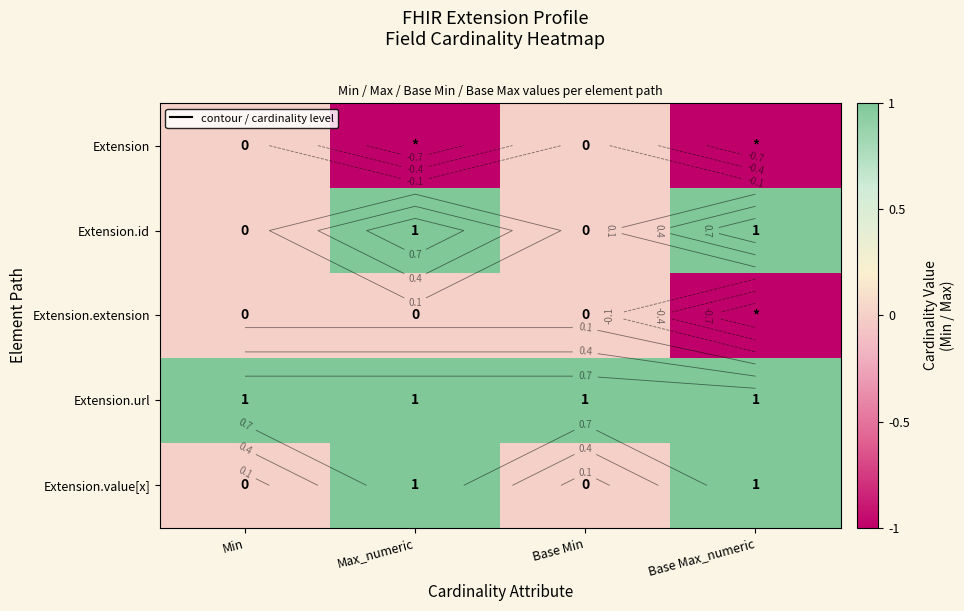

How many Extension.extension values are between 0 and 1?

3